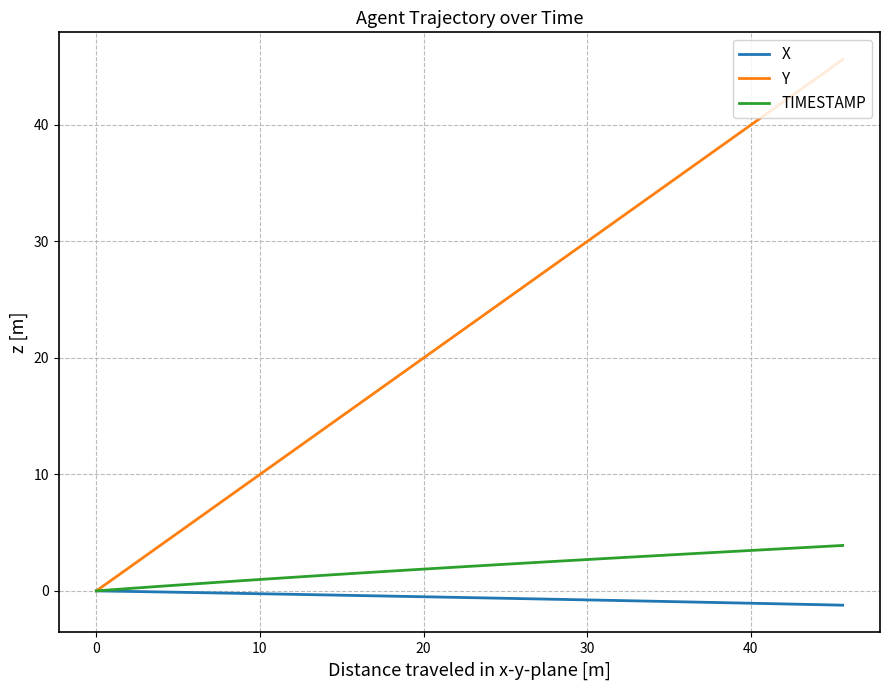

How many positive values does the Y series have?

39